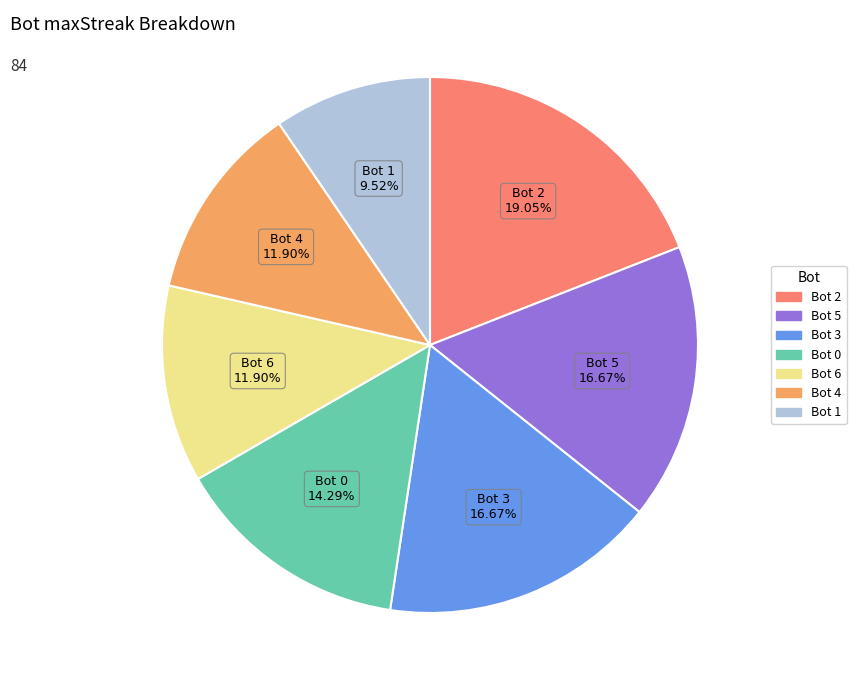

Is it true that Bot 1 is 10% of the pie?

True